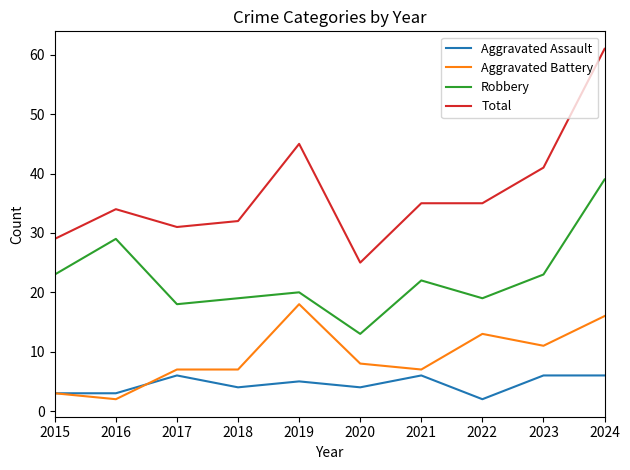

Reading left to right, transcribe all the data shown in this chart.

Aggravated Assault: 2015=3	2016=3	2017=6	2018=4	2019=5	2020=4	2021=6	2022=2	2023=6	2024=6
Aggravated Battery: 2015=3	2016=2	2017=7	2018=7	2019=18	2020=8	2021=7	2022=13	2023=11	2024=16
Robbery: 2015=23	2016=29	2017=18	2018=19	2019=20	2020=13	2021=22	2022=19	2023=23	2024=39
Total: 2015=29	2016=34	2017=31	2018=32	2019=45	2020=25	2021=35	2022=35	2023=41	2024=61